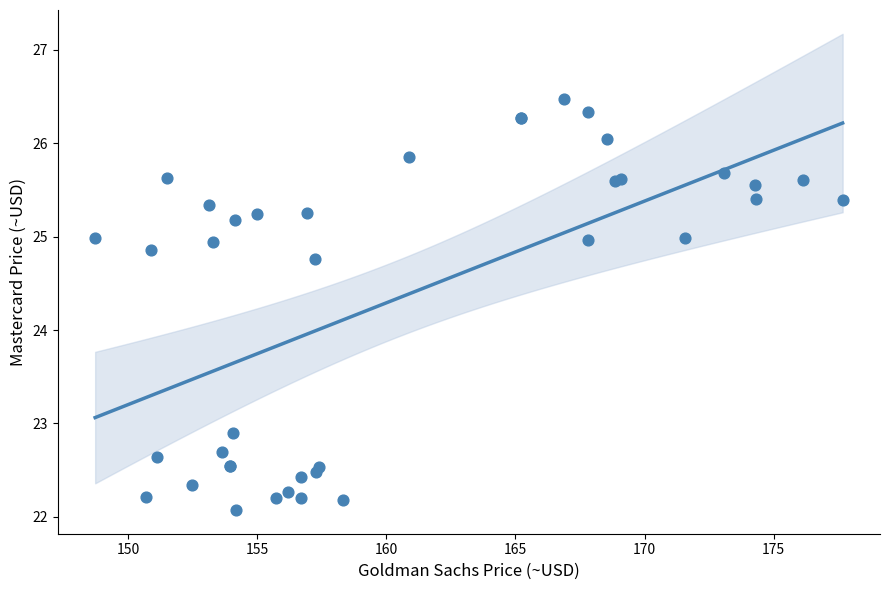

What Y value in the scatter plot is closest to 24?

24.8